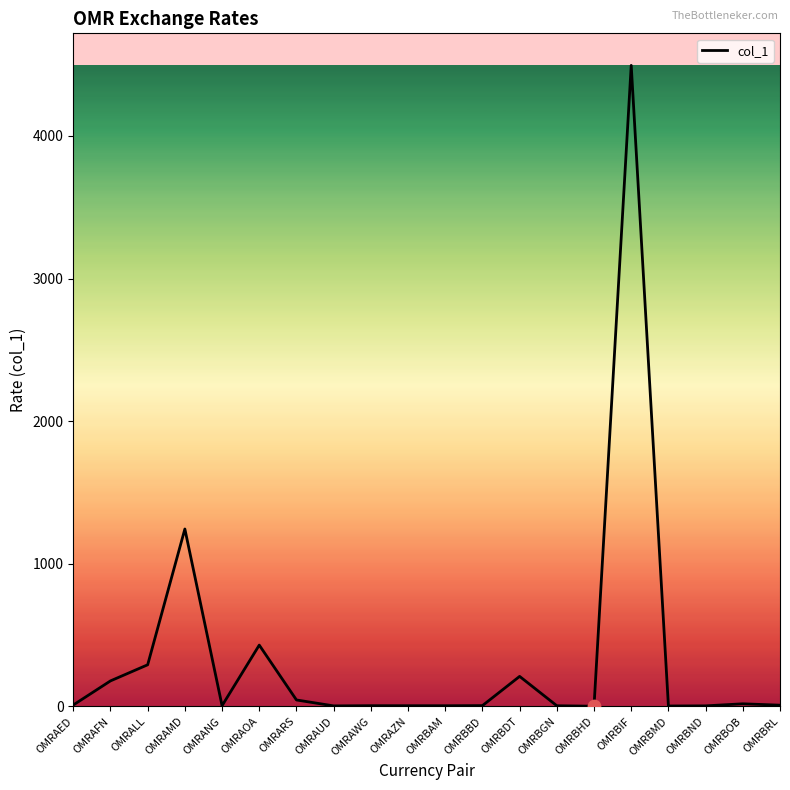

Which has a higher value, OMRBIF or OMRAOA?

OMRBIF